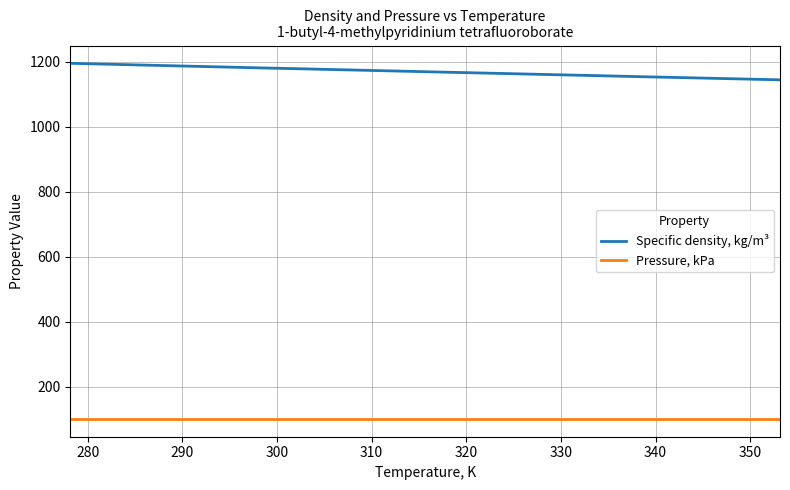

What is the maximum value shown in the chart?

1195.0